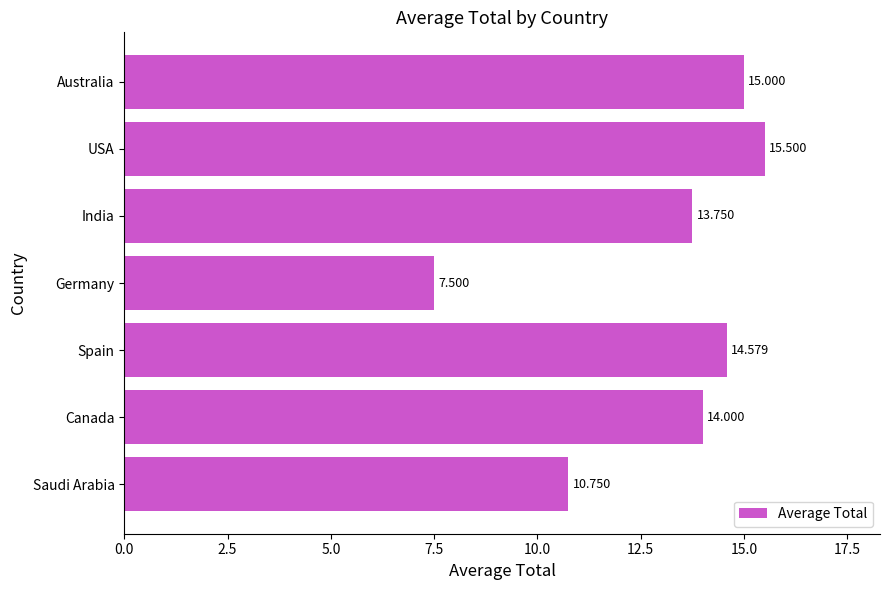

Which has a higher value, Germany or India?

India